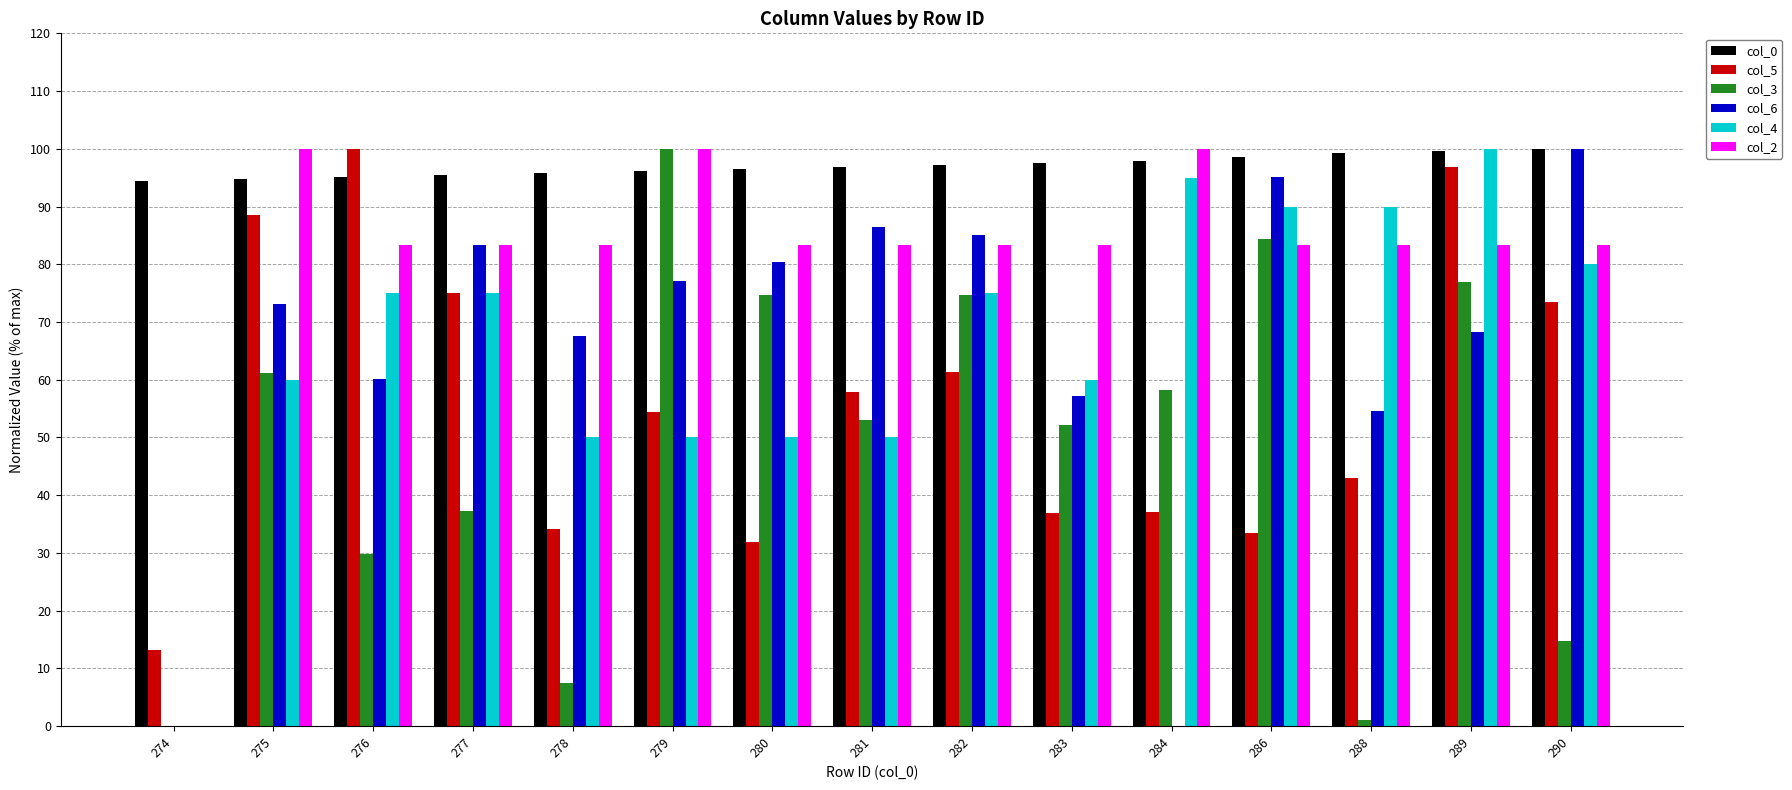

True or false: col_2 has a value of 83.3 at 288.

True